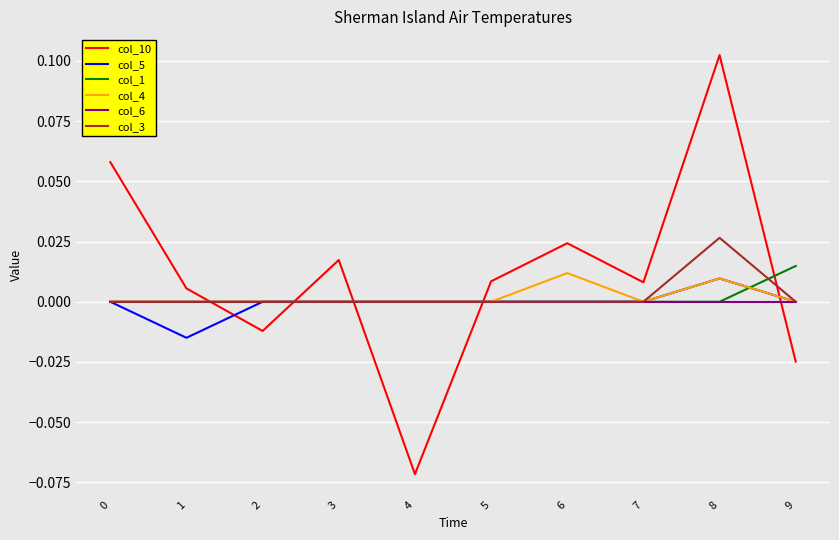

Which series has the largest total across all categories?

col_10